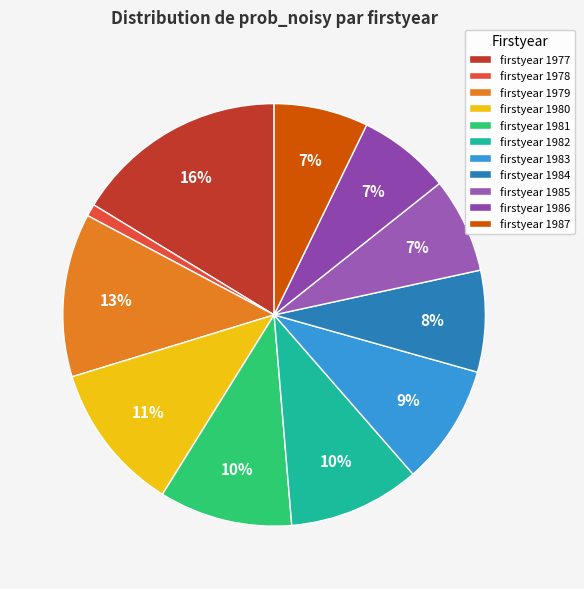

Is there any slice that represents more than half of the pie?

No